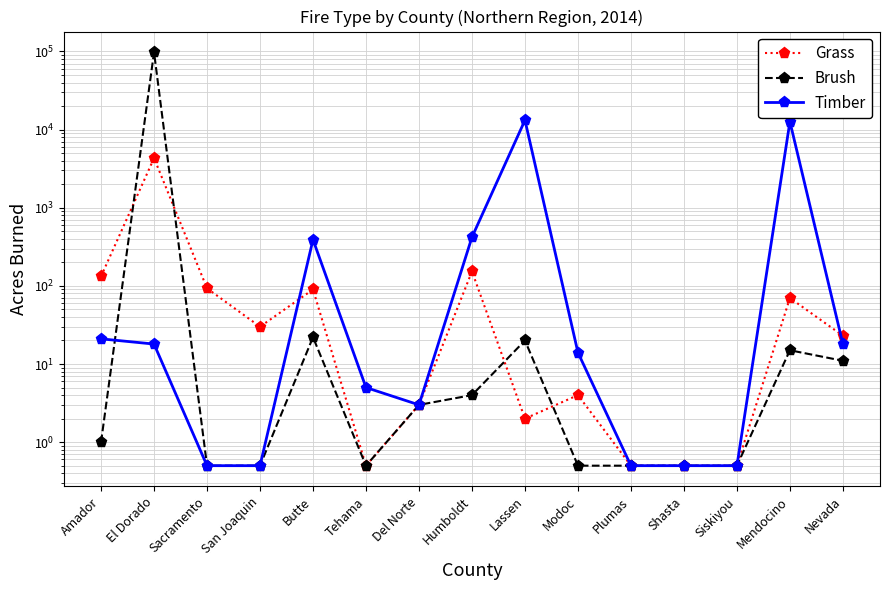

How many lines are shown in the chart?

3